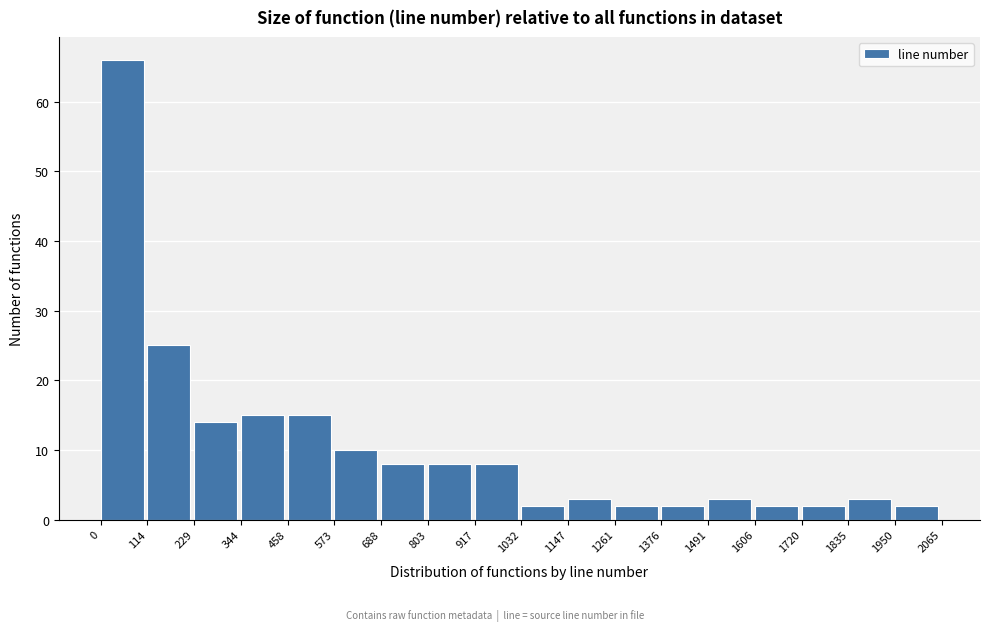

Over which range of the x-axis is the bar tallest?

0 to 114